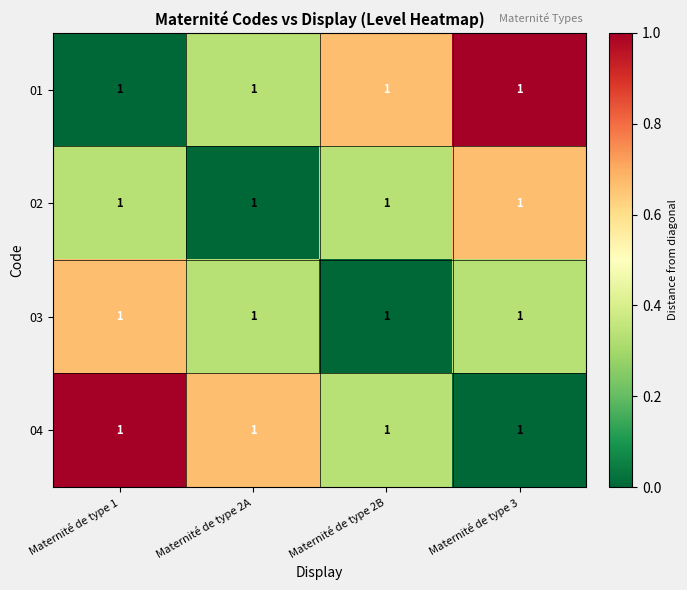

Count the number of data series in this chart.

4